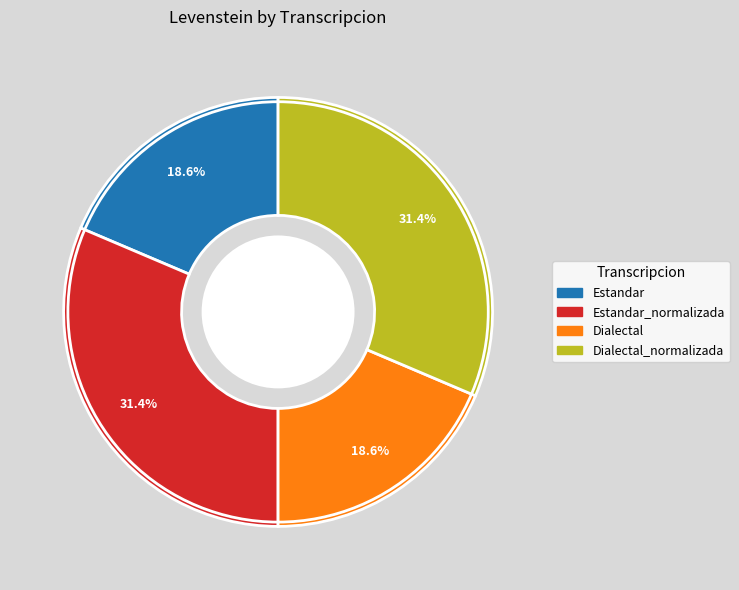

Count the number of slices in the pie.

4